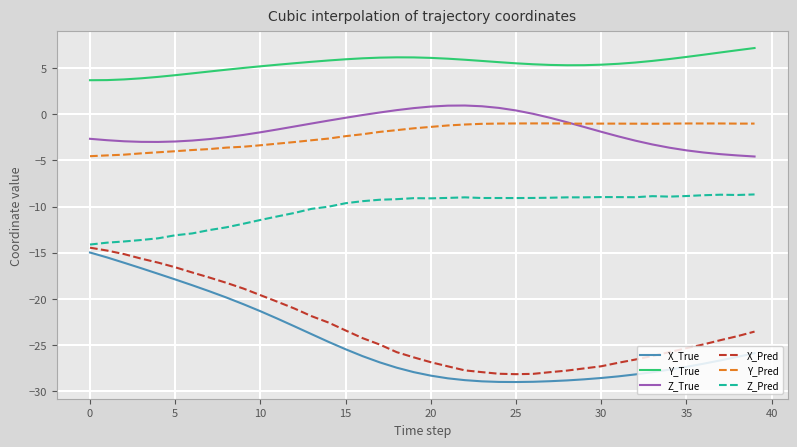

Count the number of categories in the chart.

40